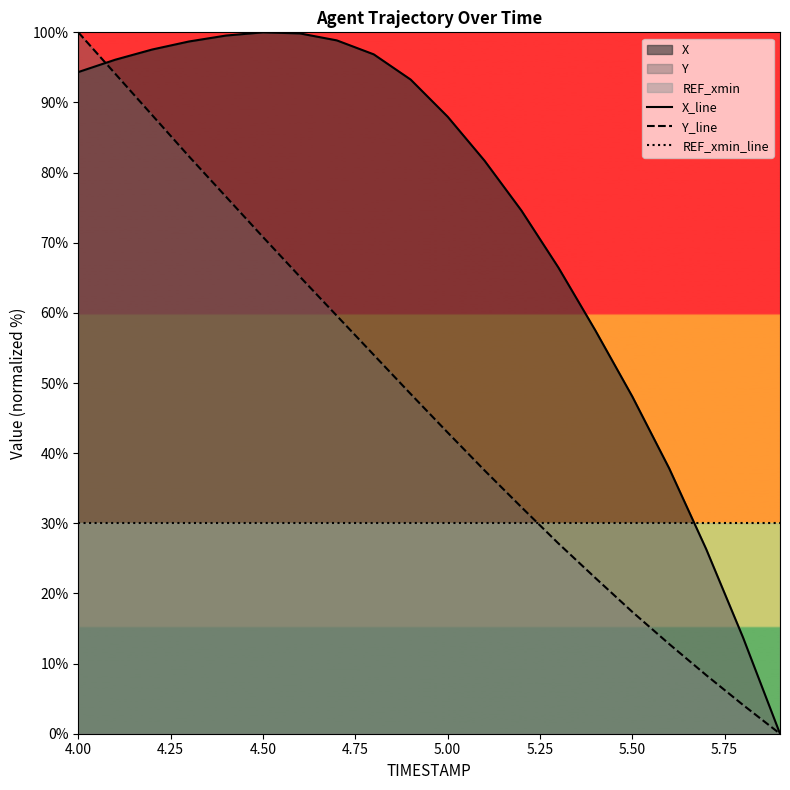

Which series has the largest range (max minus min)?

X_line